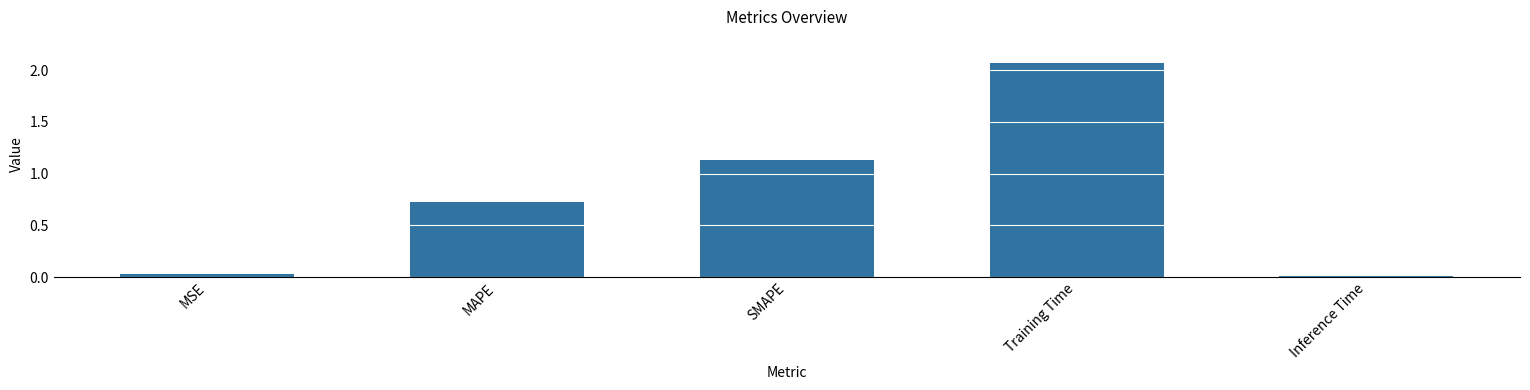

Between Training Time and MAPE, which is larger?

Training Time